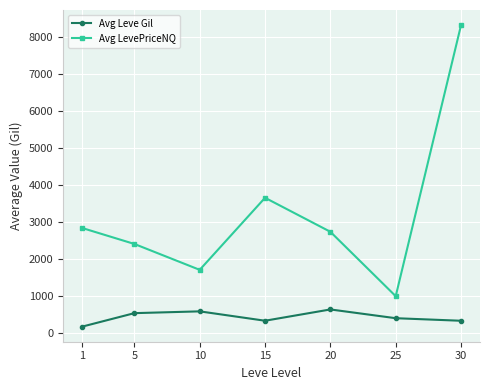

What is the sum of all Avg LevePriceNQ values?

22605.0